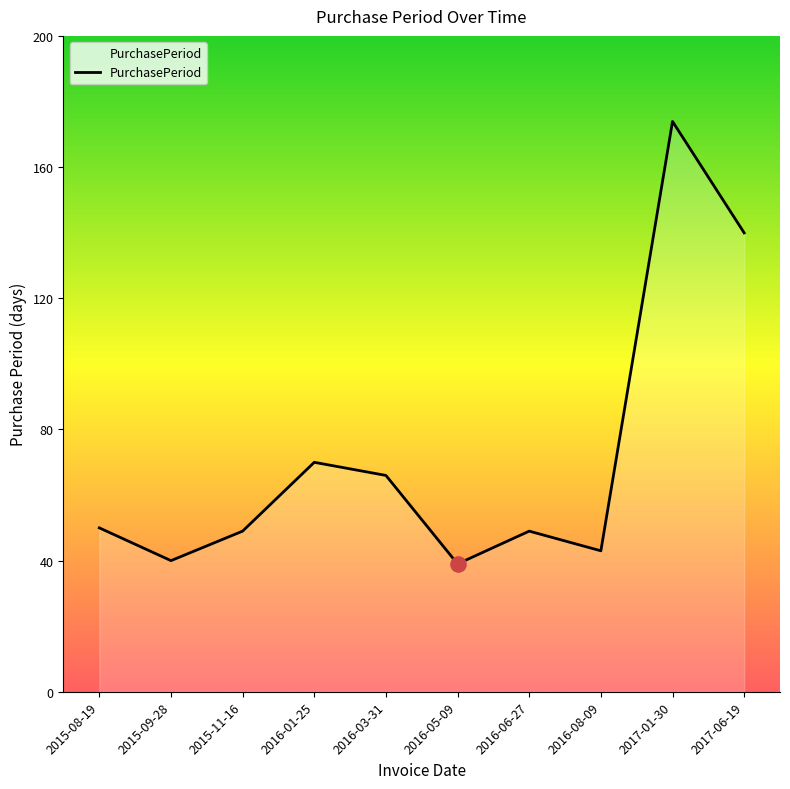

Approximately how many times larger is the value at 2017-06-19 compared to 2016-03-31?

2.1